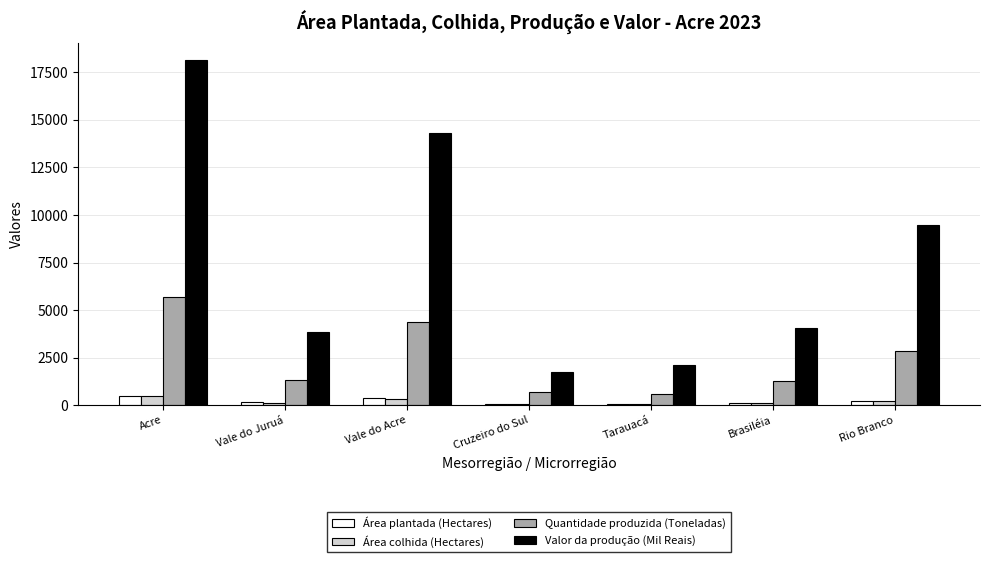

Which series has the largest range (max minus min)?

Valor da produção (Mil Reais)